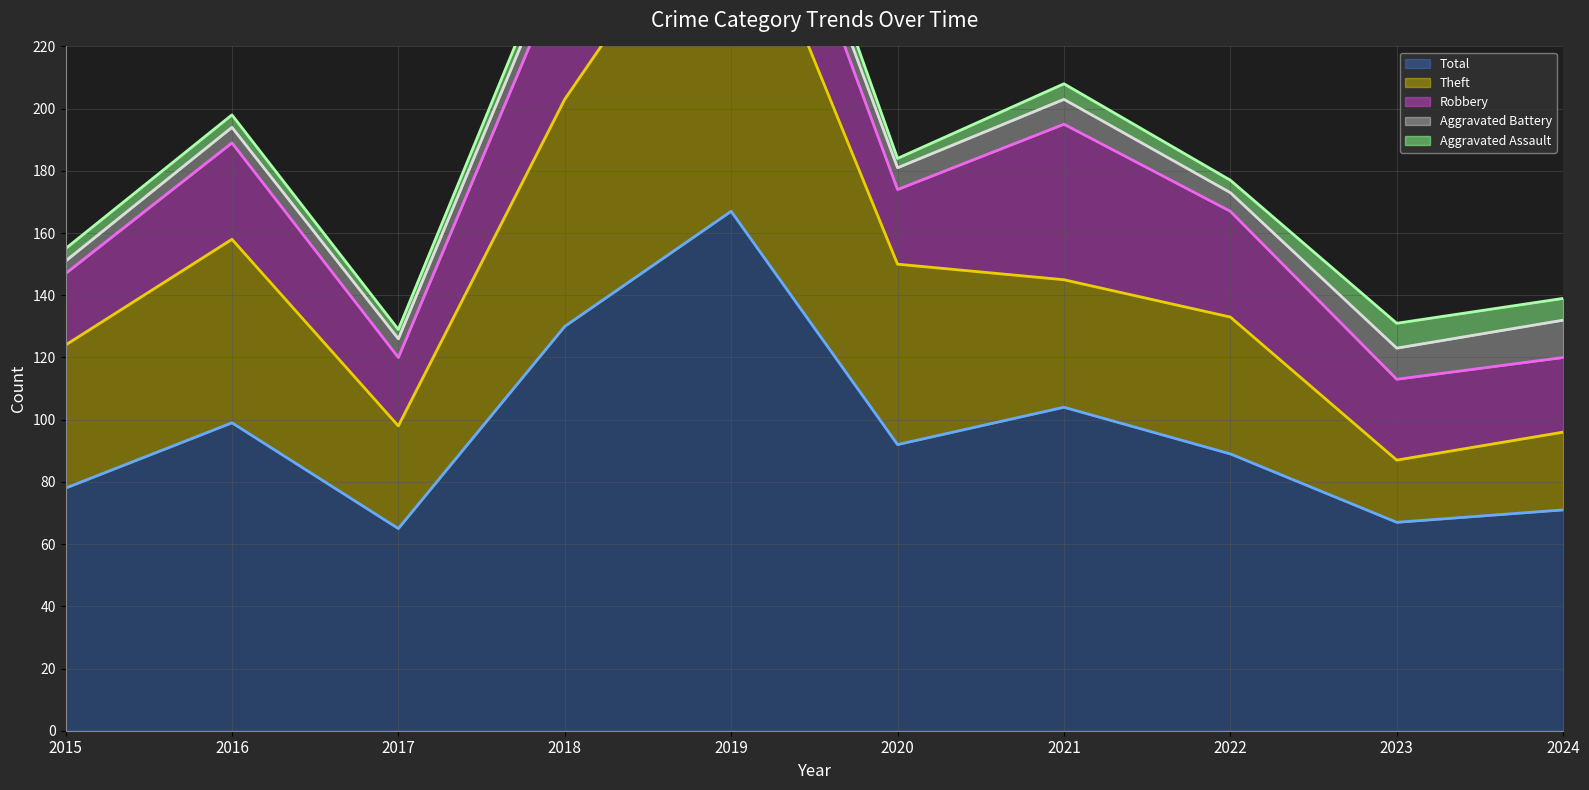

How many lines are shown in the chart?

5